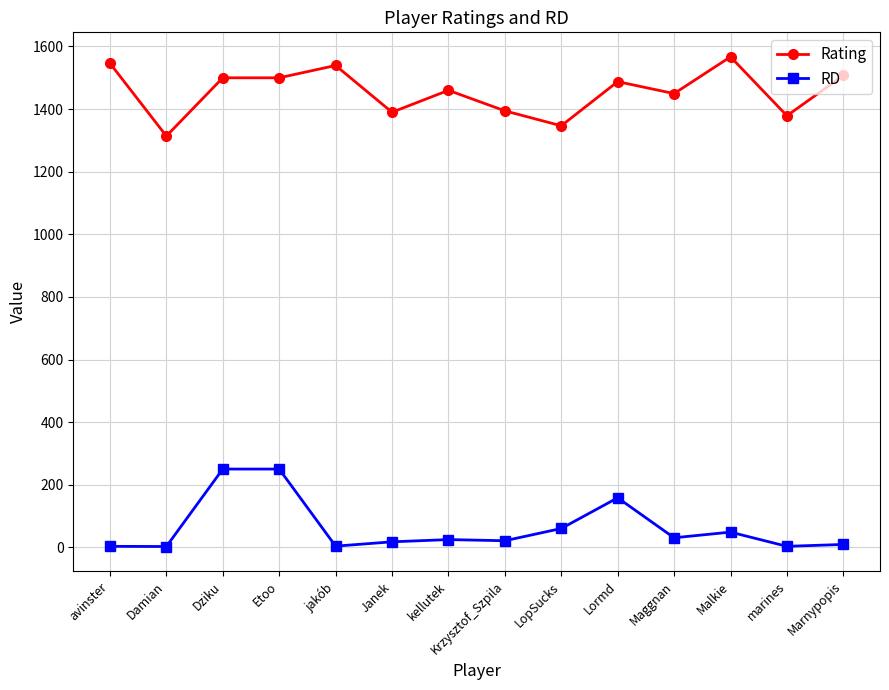

Where is RD nearest to the value 126?

Lormd